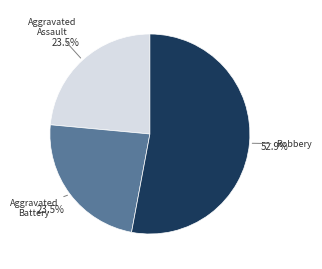

Which category has the biggest portion of the pie?

Robbery